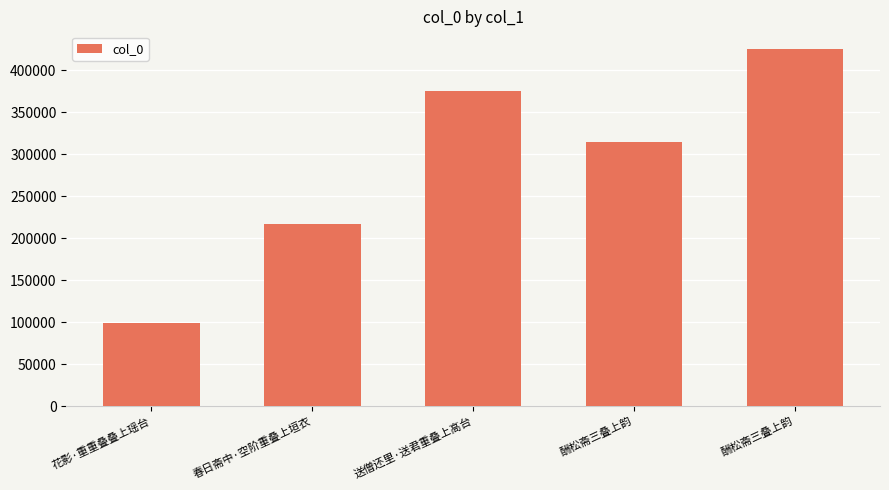

Count the number of categories in the chart.

5